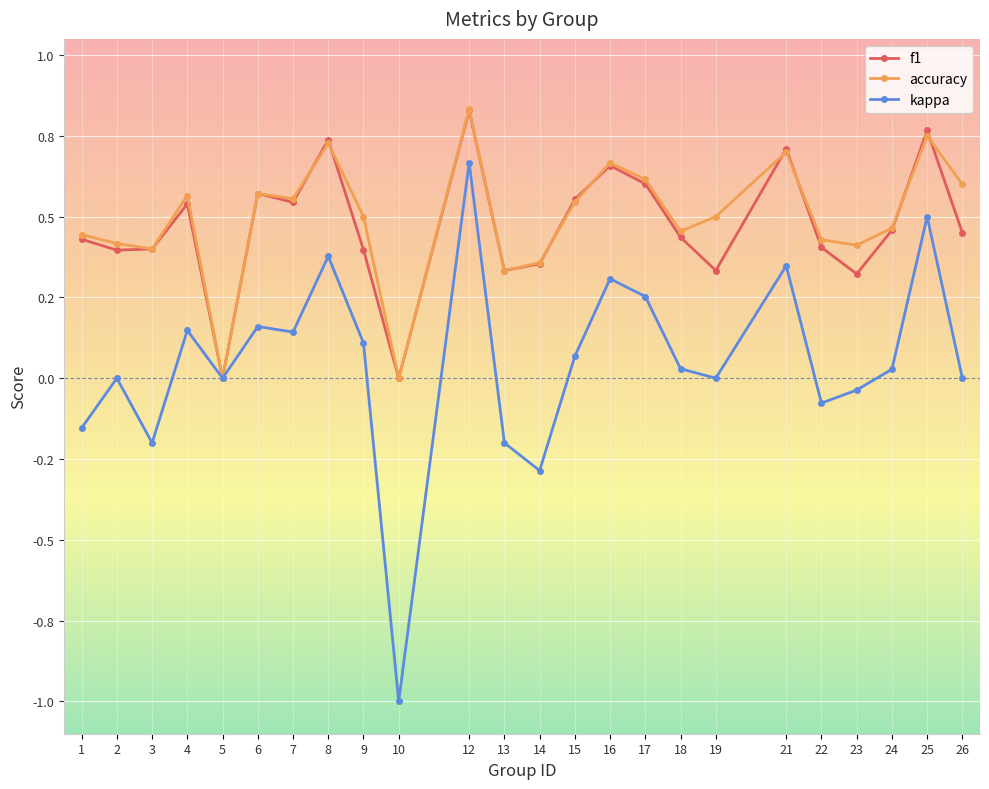

Is this an area chart (filled region under the line)?

No